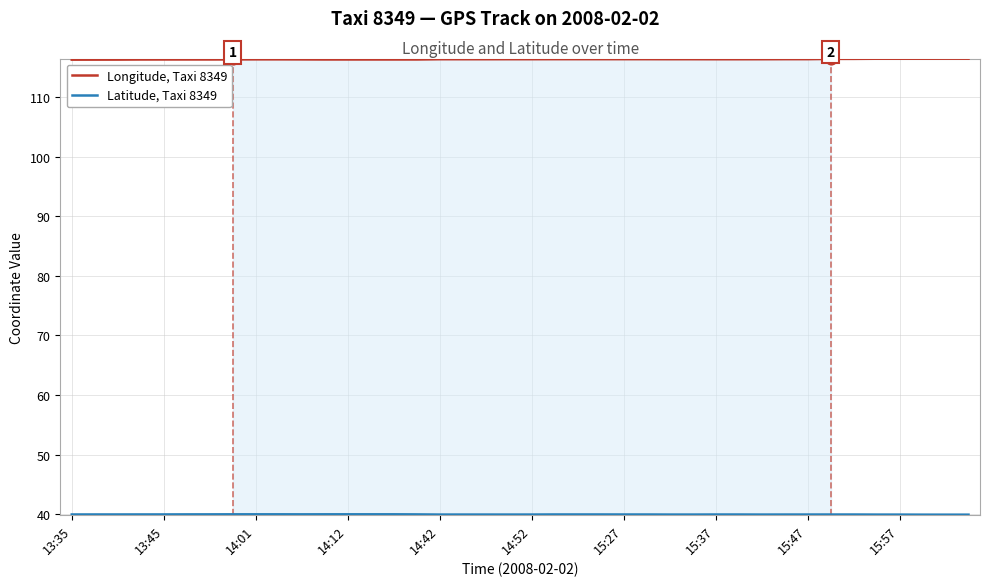

Which series has the largest total across all categories?

Longitude, Taxi 8349